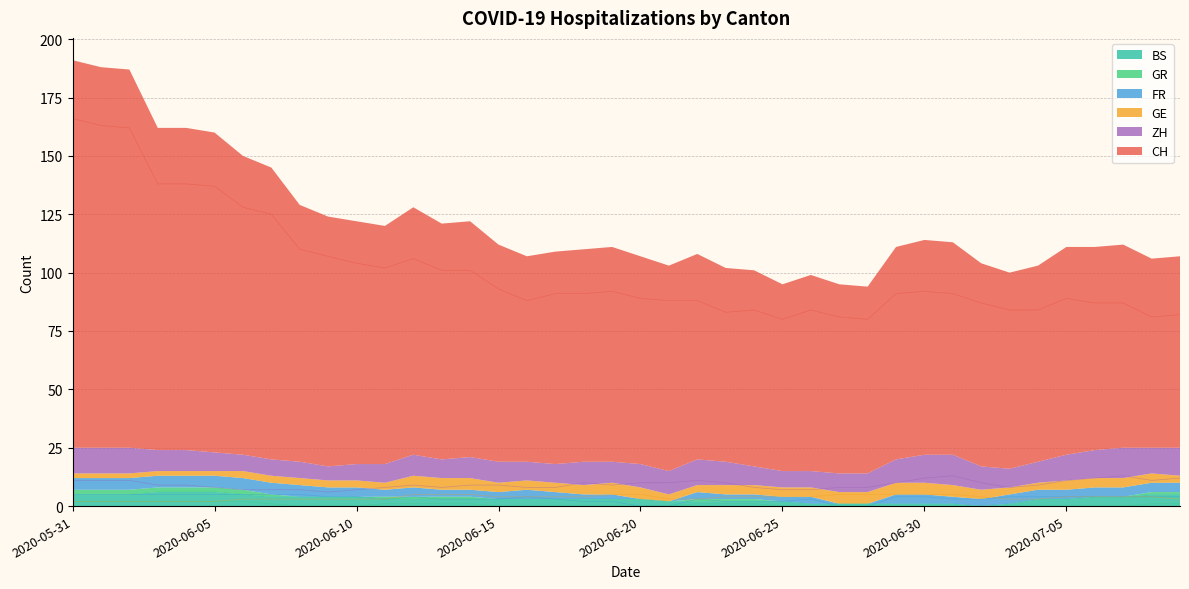

Reading left to right, extract all data points from this chart.

CH: 2020-05-31=166	2020-06-07=125	2020-06-14=101	2020-06-21=88	2020-06-28=80	2020-07-05=89	2020-07-09=82	2020-06-01=163	2020-06-08=110	2020-06-15=93	2020-06-22=88	2020-06-29=91	2020-07-06=87	2020-06-02=162	2020-06-09=107	2020-06-16=88	2020-06-23=83	2020-06-30=92	2020-06-03=138	2020-06-10=104	2020-06-17=91	2020-06-24=84	2020-07-01=91	2020-06-04=138	2020-06-11=102	2020-06-18=91	2020-06-25=80	2020-07-02=87	2020-06-05=137	2020-06-12=106	2020-06-19=92	2020-06-26=84	2020-07-03=84	2020-06-06=128	2020-06-13=101	2020-06-20=89	2020-06-27=81	2020-07-04=84	2020-07-07=87	2020-07-08=81
FR: 2020-05-31=5	2020-06-07=5	2020-06-14=3	2020-06-21=0	2020-06-28=0	2020-07-05=4	2020-07-09=4	2020-06-01=5	2020-06-08=5	2020-06-15=3	2020-06-22=3	2020-06-29=4	2020-07-06=4	2020-06-02=5	2020-06-09=4	2020-06-16=4	2020-06-23=2	2020-06-30=4	2020-06-03=5	2020-06-10=4	2020-06-17=3	2020-06-24=2	2020-07-01=3	2020-06-04=5	2020-06-11=3	2020-06-18=2	2020-06-25=2	2020-07-02=3	2020-06-05=5	2020-06-12=4	2020-06-19=2	2020-06-26=3	2020-07-03=4	2020-06-06=5	2020-06-13=3	2020-06-20=0	2020-06-27=0	2020-07-04=4	2020-07-07=4	2020-07-08=4
GR: 2020-05-31=2	2020-06-07=1	2020-06-14=1	2020-06-21=0	2020-06-28=0	2020-07-05=0	2020-07-09=1	2020-06-01=2	2020-06-08=0	2020-06-15=0	2020-06-22=1	2020-06-29=0	2020-07-06=0	2020-06-02=2	2020-06-09=0	2020-06-16=0	2020-06-23=1	2020-06-30=0	2020-06-03=2	2020-06-10=0	2020-06-17=0	2020-06-24=1	2020-07-01=0	2020-06-04=2	2020-06-11=1	2020-06-18=0	2020-06-25=0	2020-07-02=0	2020-06-05=2	2020-06-12=1	2020-06-19=0	2020-06-26=0	2020-07-03=0	2020-06-06=2	2020-06-13=1	2020-06-20=0	2020-06-27=0	2020-07-04=0	2020-07-07=0	2020-07-08=1
GE: 2020-05-31=2	2020-06-07=3	2020-06-14=5	2020-06-21=3	2020-06-28=5	2020-07-05=4	2020-07-09=3	2020-06-01=2	2020-06-08=3	2020-06-15=4	2020-06-22=3	2020-06-29=5	2020-07-06=4	2020-06-02=2	2020-06-09=3	2020-06-16=4	2020-06-23=4	2020-06-30=5	2020-06-03=2	2020-06-10=3	2020-06-17=4	2020-06-24=4	2020-07-01=5	2020-06-04=2	2020-06-11=3	2020-06-18=4	2020-06-25=4	2020-07-02=4	2020-06-05=2	2020-06-12=5	2020-06-19=5	2020-06-26=4	2020-07-03=3	2020-06-06=3	2020-06-13=5	2020-06-20=5	2020-06-27=5	2020-07-04=3	2020-07-07=4	2020-07-08=4
ZH: 2020-05-31=11	2020-06-07=7	2020-06-14=9	2020-06-21=10	2020-06-28=8	2020-07-05=11	2020-07-09=12	2020-06-01=11	2020-06-08=7	2020-06-15=9	2020-06-22=11	2020-06-29=10	2020-07-06=12	2020-06-02=11	2020-06-09=6	2020-06-16=8	2020-06-23=10	2020-06-30=12	2020-06-03=9	2020-06-10=7	2020-06-17=8	2020-06-24=8	2020-07-01=13	2020-06-04=9	2020-06-11=8	2020-06-18=10	2020-06-25=7	2020-07-02=10	2020-06-05=8	2020-06-12=9	2020-06-19=9	2020-06-26=7	2020-07-03=8	2020-06-06=7	2020-06-13=8	2020-06-20=10	2020-06-27=8	2020-07-04=9	2020-07-07=13	2020-07-08=11
BS: 2020-05-31=5	2020-06-07=4	2020-06-14=3	2020-06-21=2	2020-06-28=1	2020-07-05=3	2020-07-09=5	2020-06-01=5	2020-06-08=4	2020-06-15=3	2020-06-22=2	2020-06-29=1	2020-07-06=4	2020-06-02=5	2020-06-09=4	2020-06-16=3	2020-06-23=2	2020-06-30=1	2020-06-03=6	2020-06-10=4	2020-06-17=3	2020-06-24=2	2020-07-01=1	2020-06-04=6	2020-06-11=3	2020-06-18=3	2020-06-25=2	2020-07-02=0	2020-06-05=6	2020-06-12=3	2020-06-19=3	2020-06-26=1	2020-07-03=1	2020-06-06=5	2020-06-13=3	2020-06-20=3	2020-06-27=1	2020-07-04=3	2020-07-07=4	2020-07-08=5